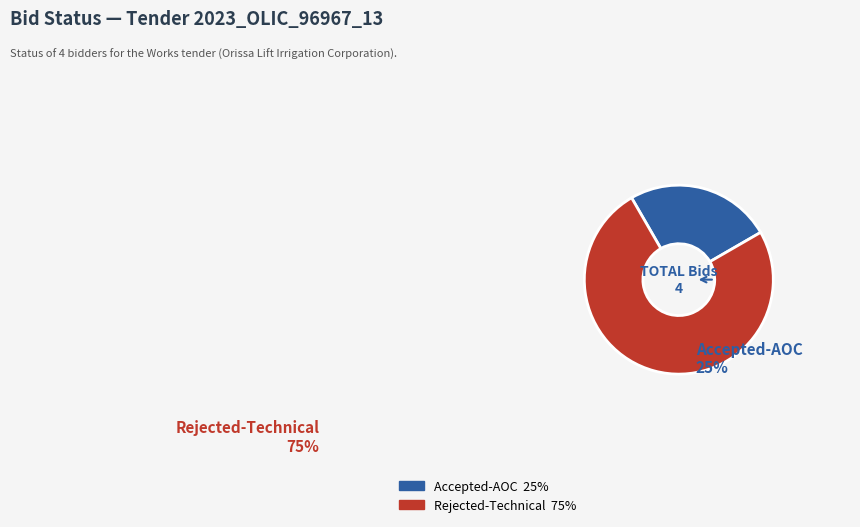

What percentage do Rejected-Technical and Accepted-AOC together represent?

100.0%